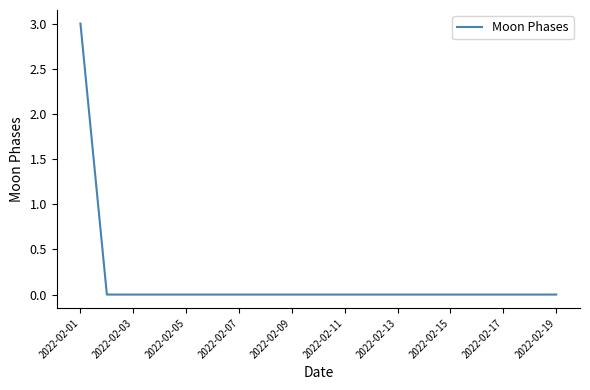

What is the greatest value displayed?

3